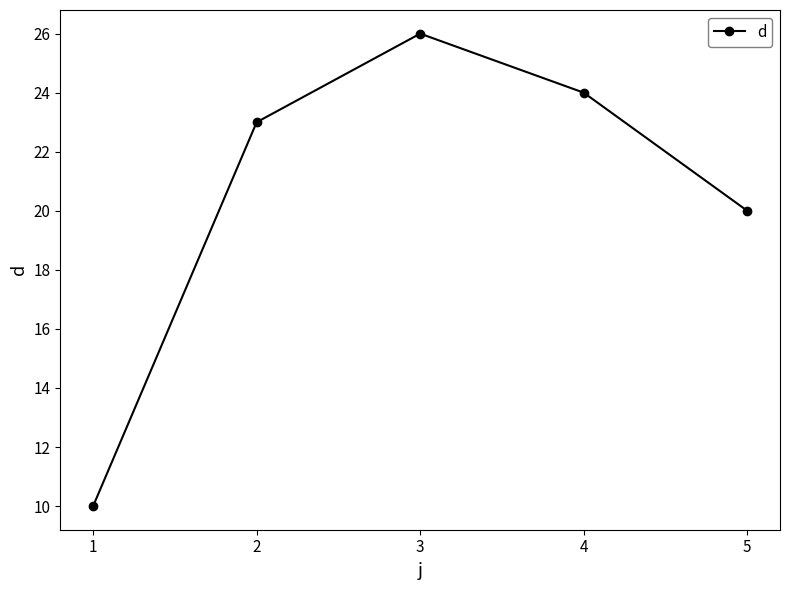

True or false: the data shows 23 at 2.

True